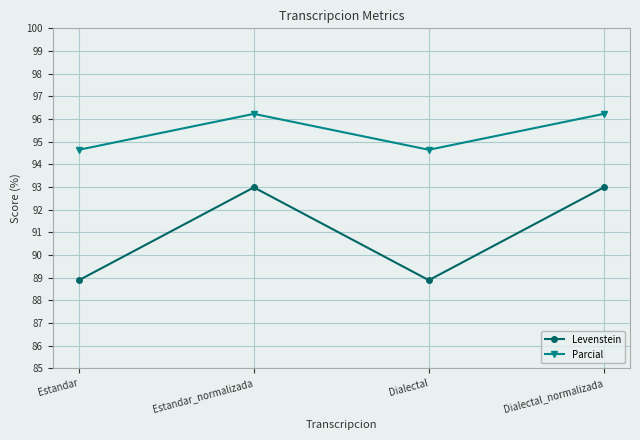

In Parcial, how many points are lower than both neighbors (excluding endpoints)?

1